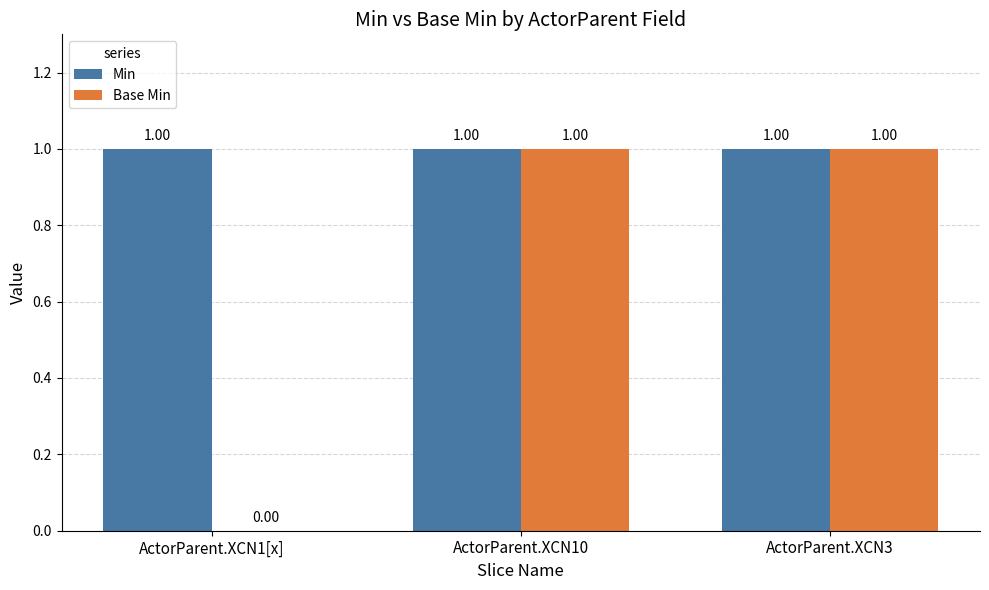

Count the number of categories in the chart.

3